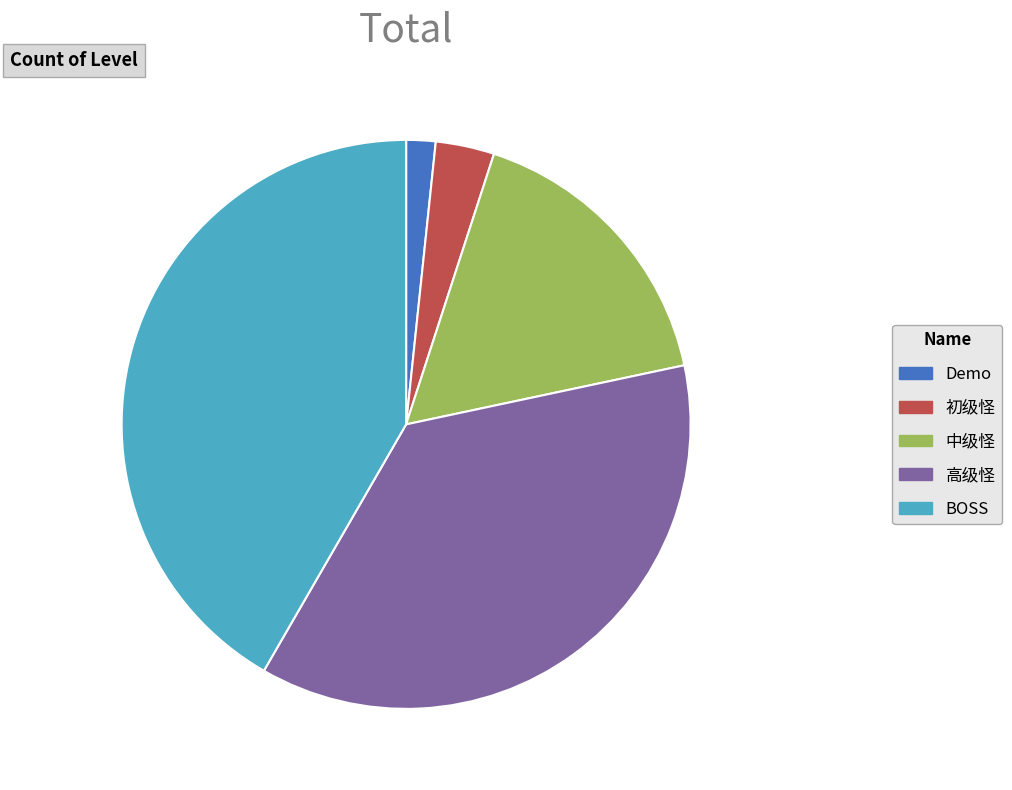

What is the ratio of the value at 中级怪 to the value at 高级怪?

0.5